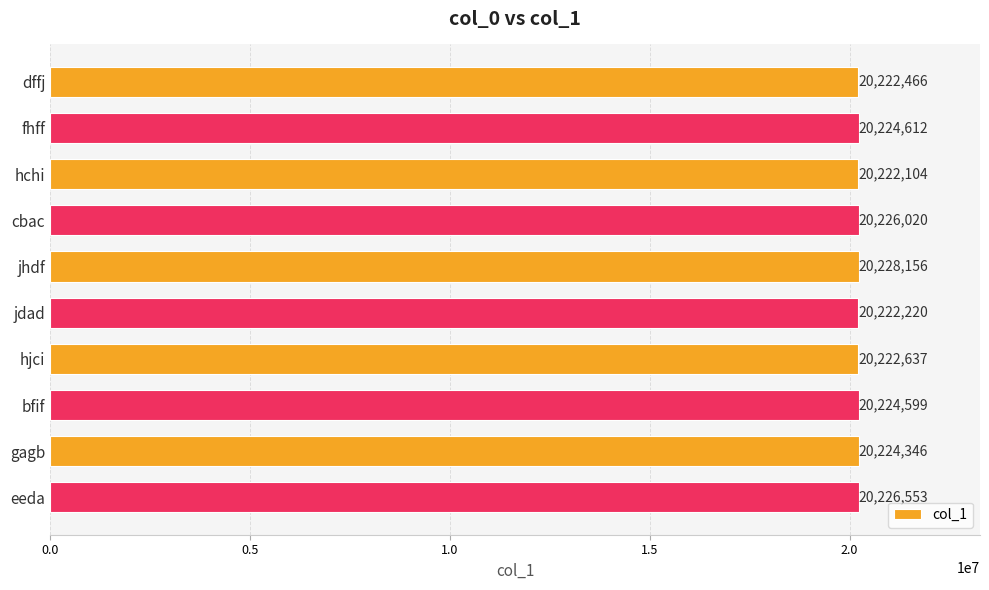

How many categories are shown in the chart?

10